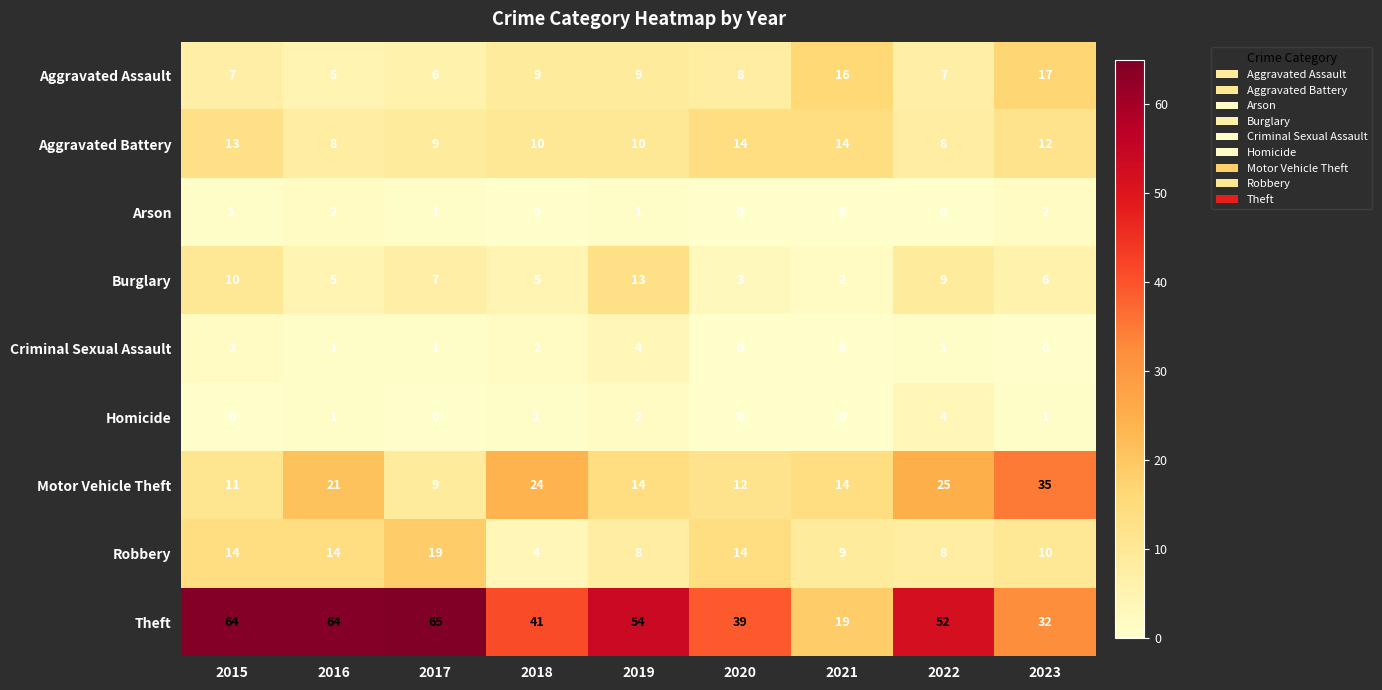

What is the sum of the Motor Vehicle Theft values at 2017 and 2016?

30